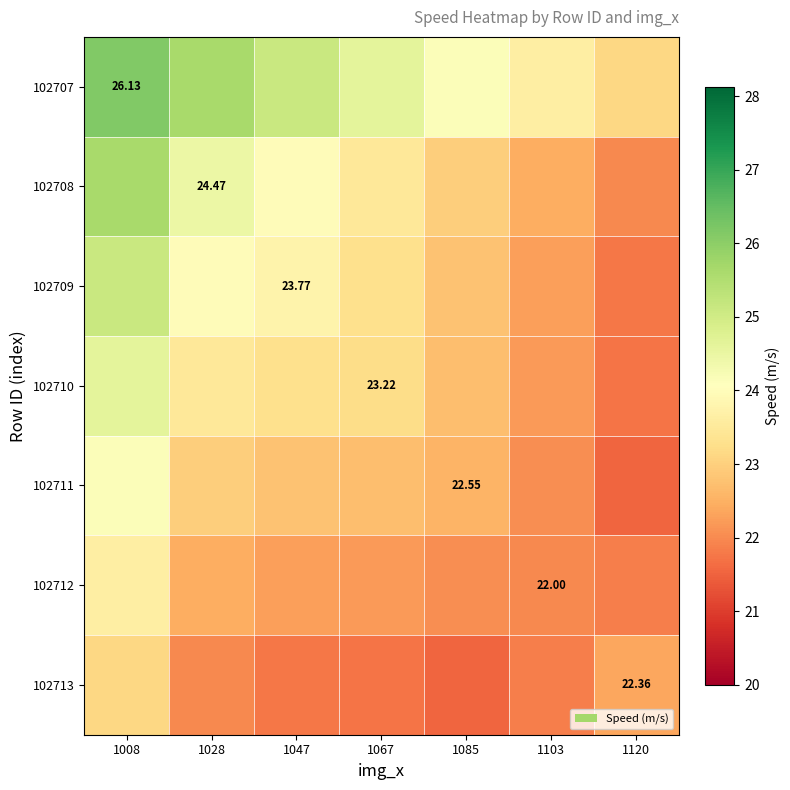

At how many categories does at least one series exceed 21?

7